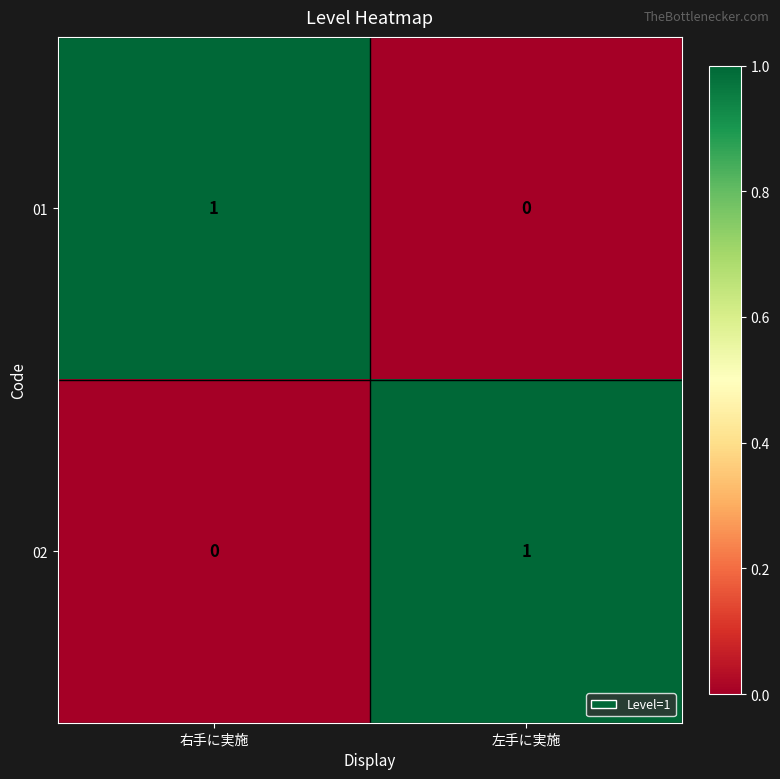

The 01 series shows 0 at 左手に実施. True or false?

True